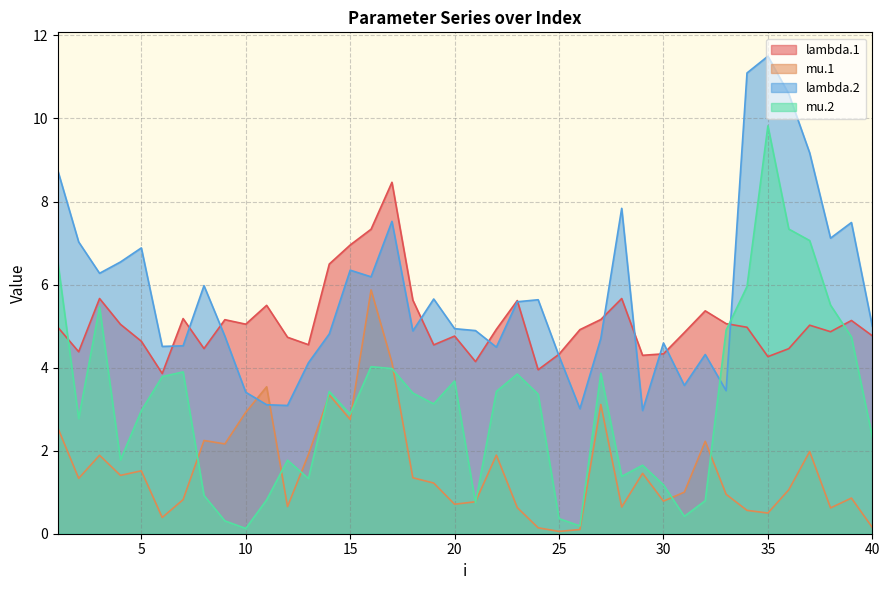

What is the value of the lambda.1 point at the 23rd from the left?

5.6